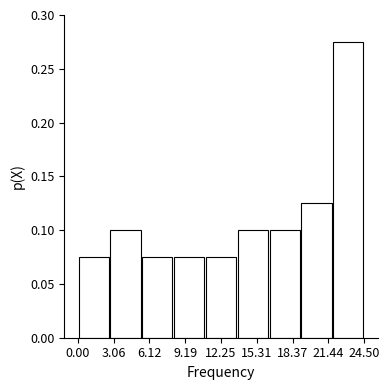

How tall is the bar that spans 0.0 to 2.5 on the x-axis? Neither the bar edges nor the heights are printed on the chart, so give them approximately, as read against the axes.

0.075